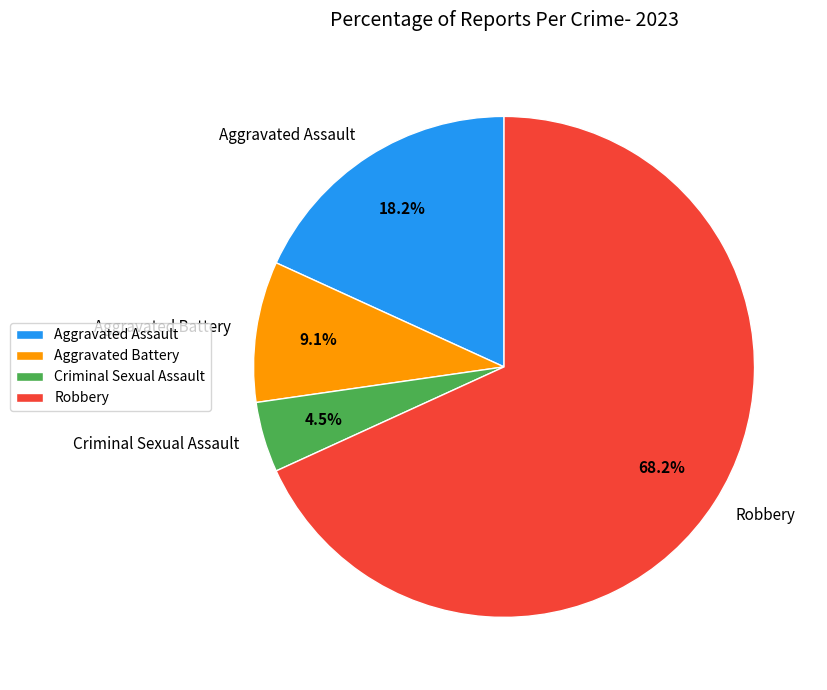

How many slices are in this pie chart?

4